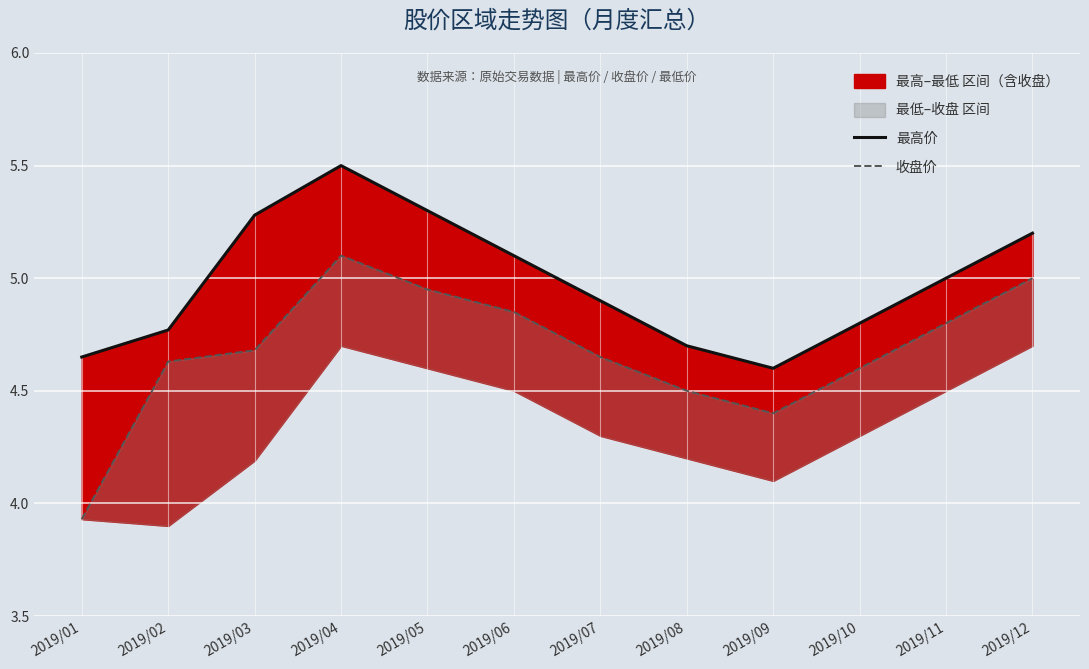

Where is the first local maximum for 收盘价?

2019/04